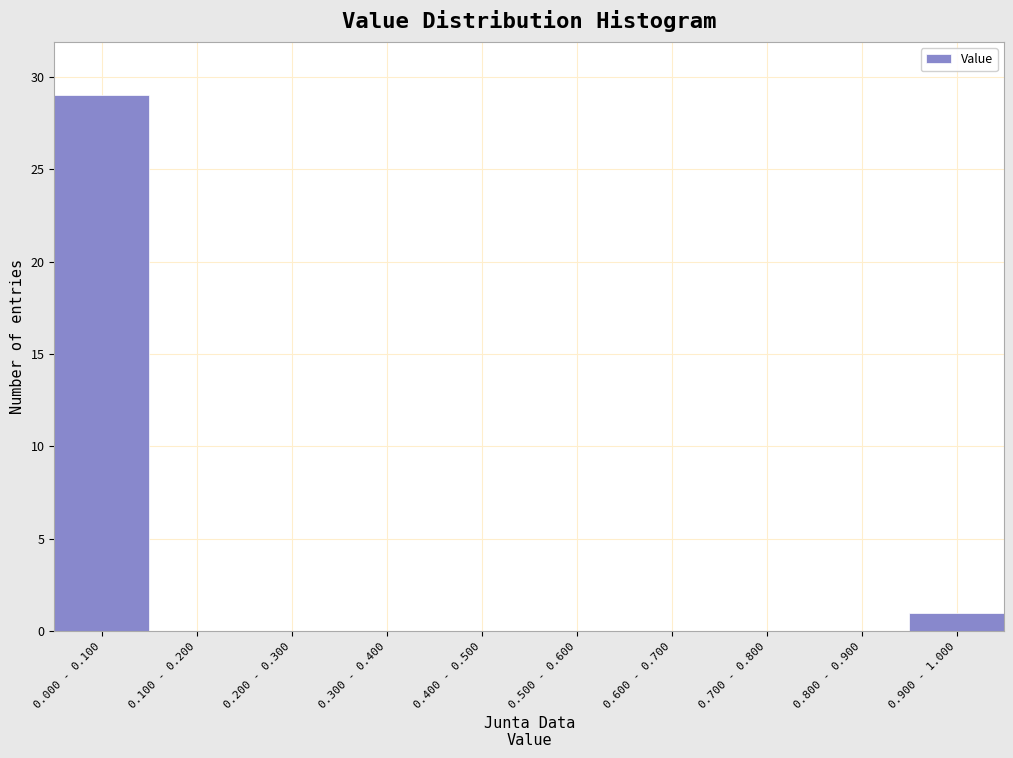

Reading right to left, what are all the values shown in this chart?

0.900 - 1.000=1	0.800 - 0.900=0	0.700 - 0.800=0	0.600 - 0.700=0	0.500 - 0.600=0	0.400 - 0.500=0	0.300 - 0.400=0	0.200 - 0.300=0	0.100 - 0.200=0	0.000 - 0.100=29